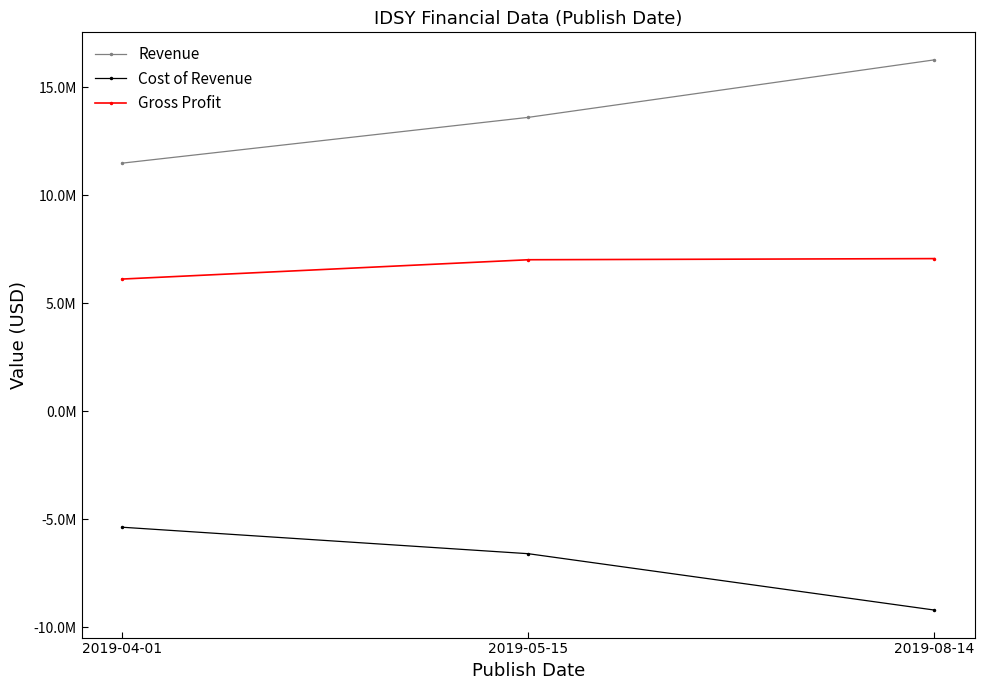

At which label does Gross Profit reach its minimum?

2019-04-01